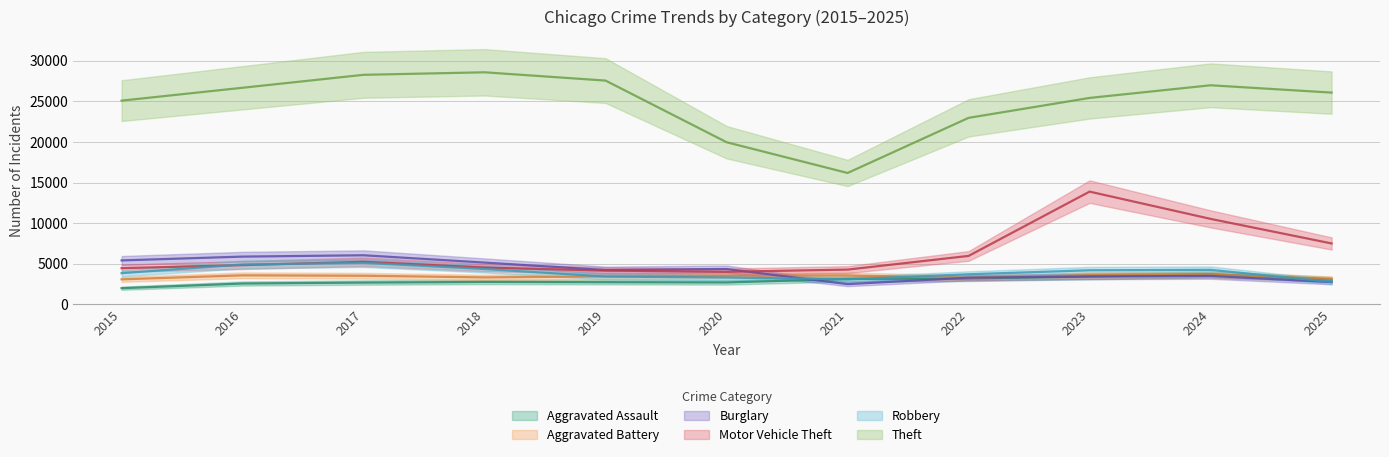

What is the value of the Theft point at the 7th from the left?

16181